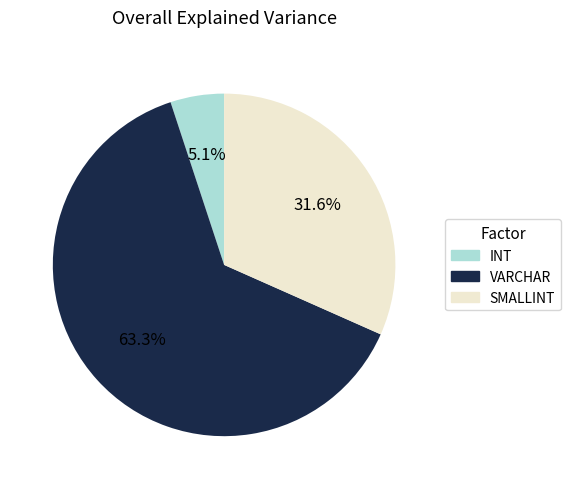

Is there any slice that represents more than half of the pie?

Yes